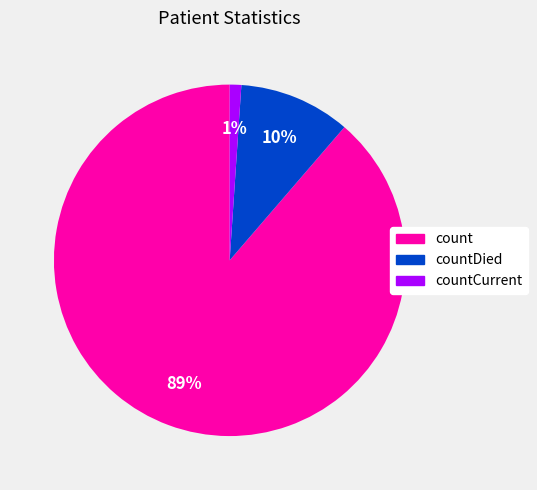

Is there a majority slice in this chart?

Yes